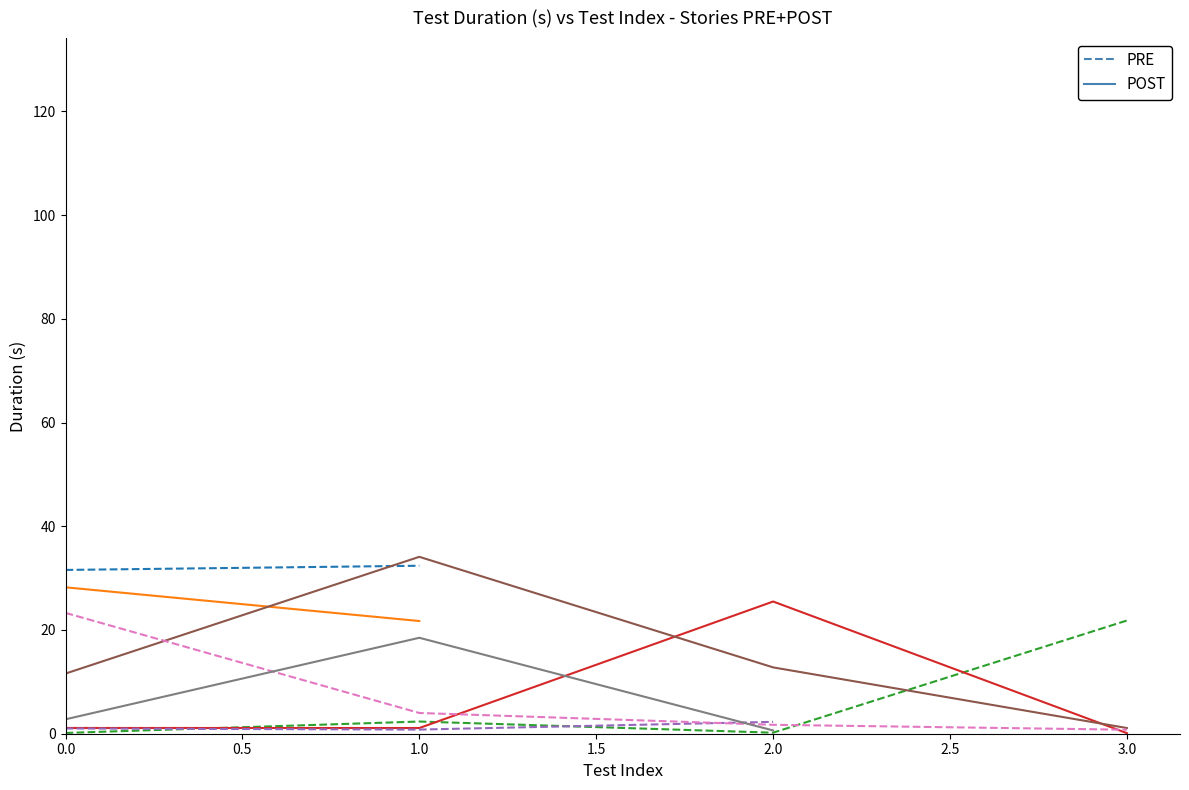

What is the sum of the PRE values at 0.0 and 1.0?

64.0